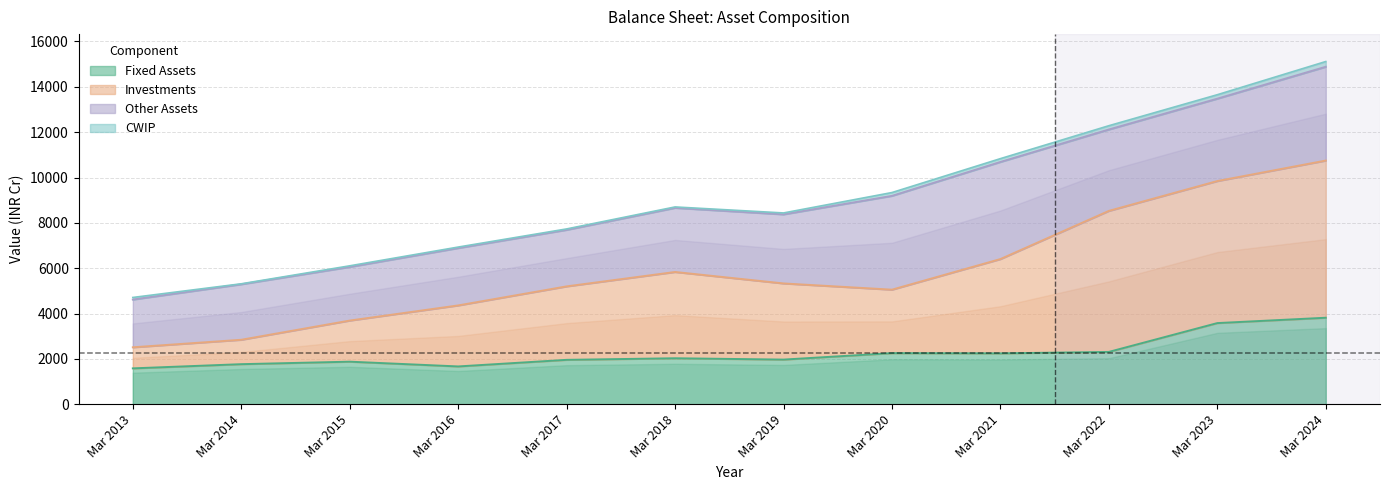

Which series has the widest spread of values?

Investments